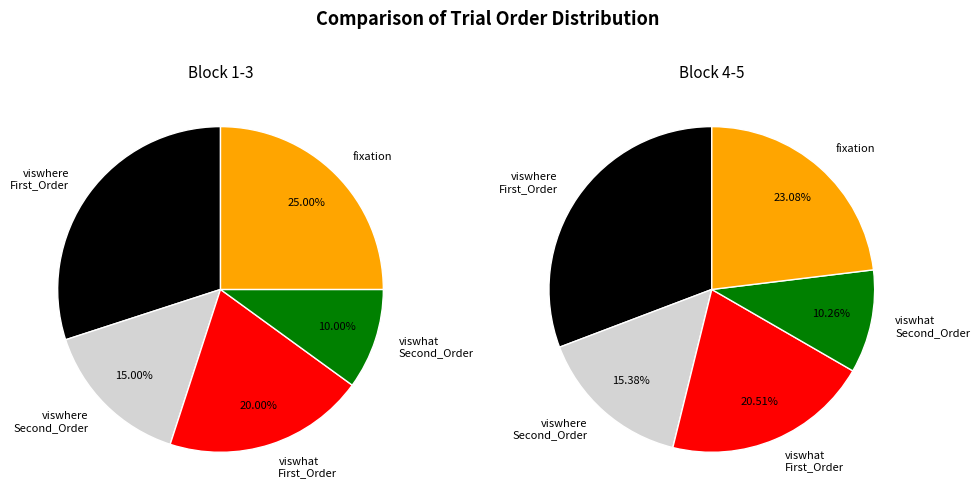

Combined, do First_Order and fixation account for over 50%?

Yes